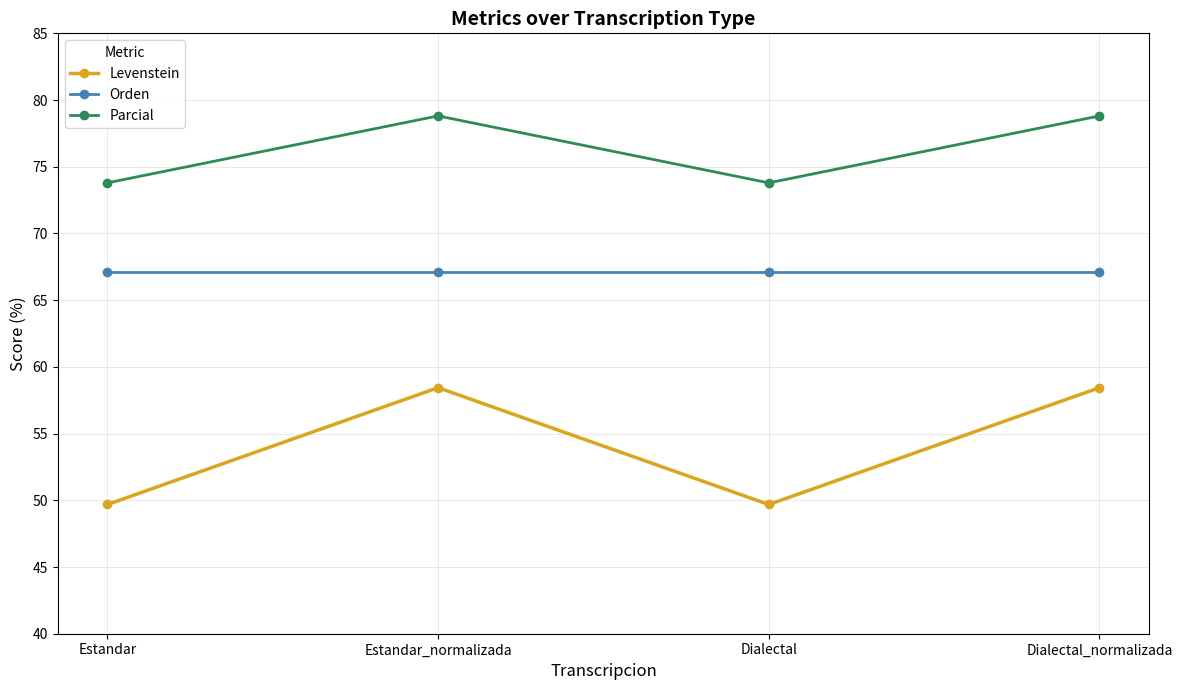

Where does the Parcial series first go above 78?

Estandar_normalizada